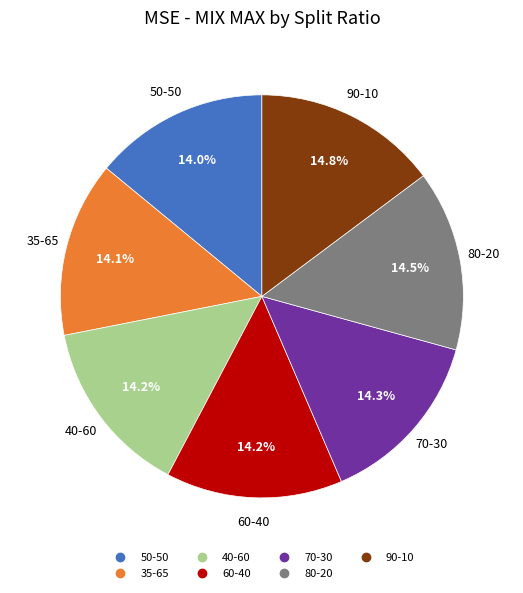

Combined, what portion of the pie is 80-20 and 40-60?

28.7%